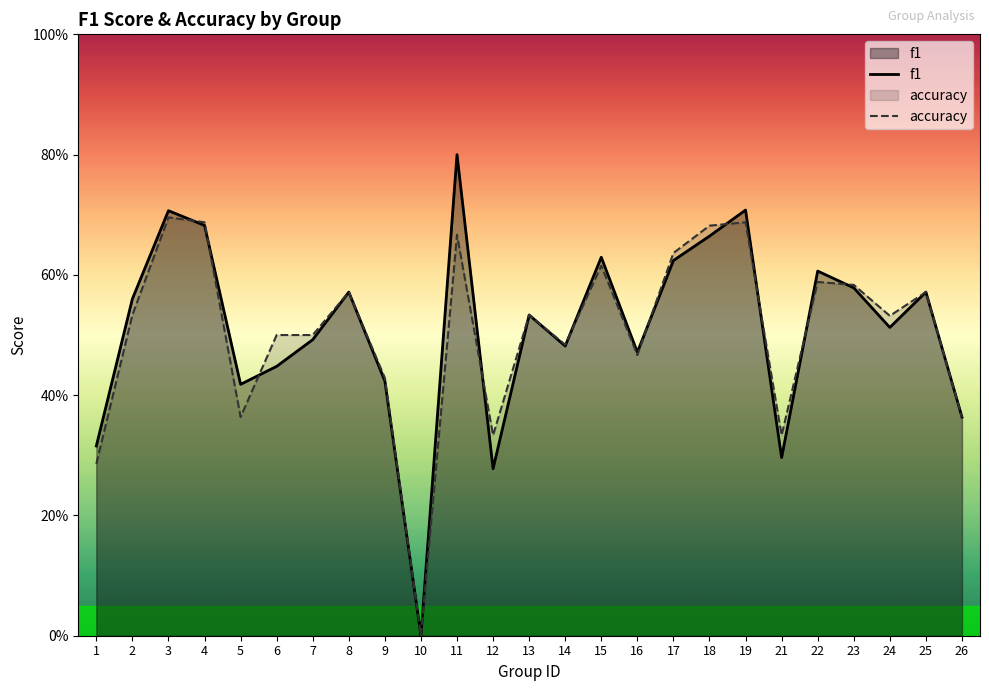

How many values in the f1 series exceed 0?

24